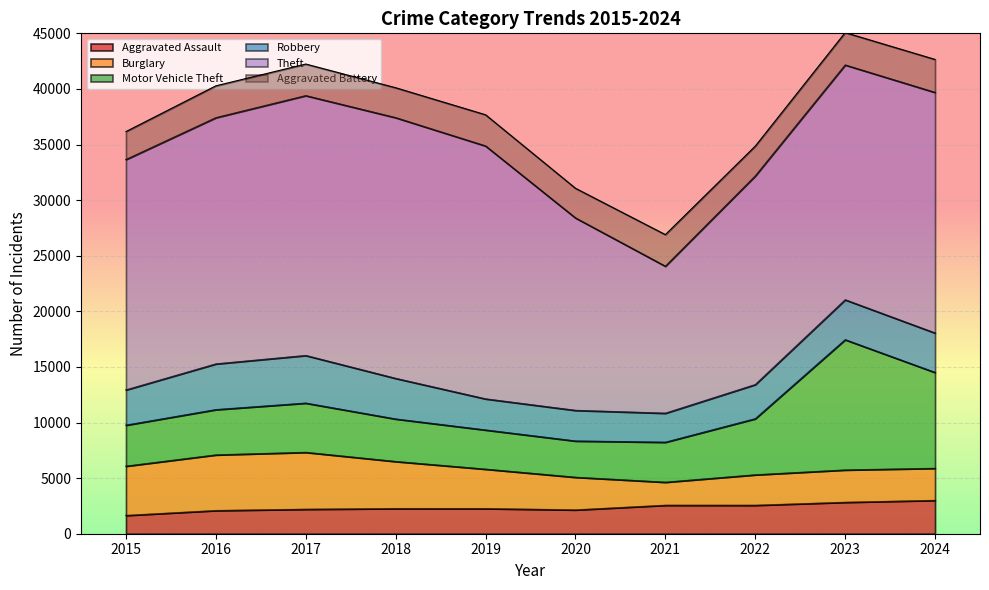

What are all the series names shown in the legend?

Aggravated Assault, Burglary, Motor Vehicle Theft, Robbery, Theft, Aggravated Battery